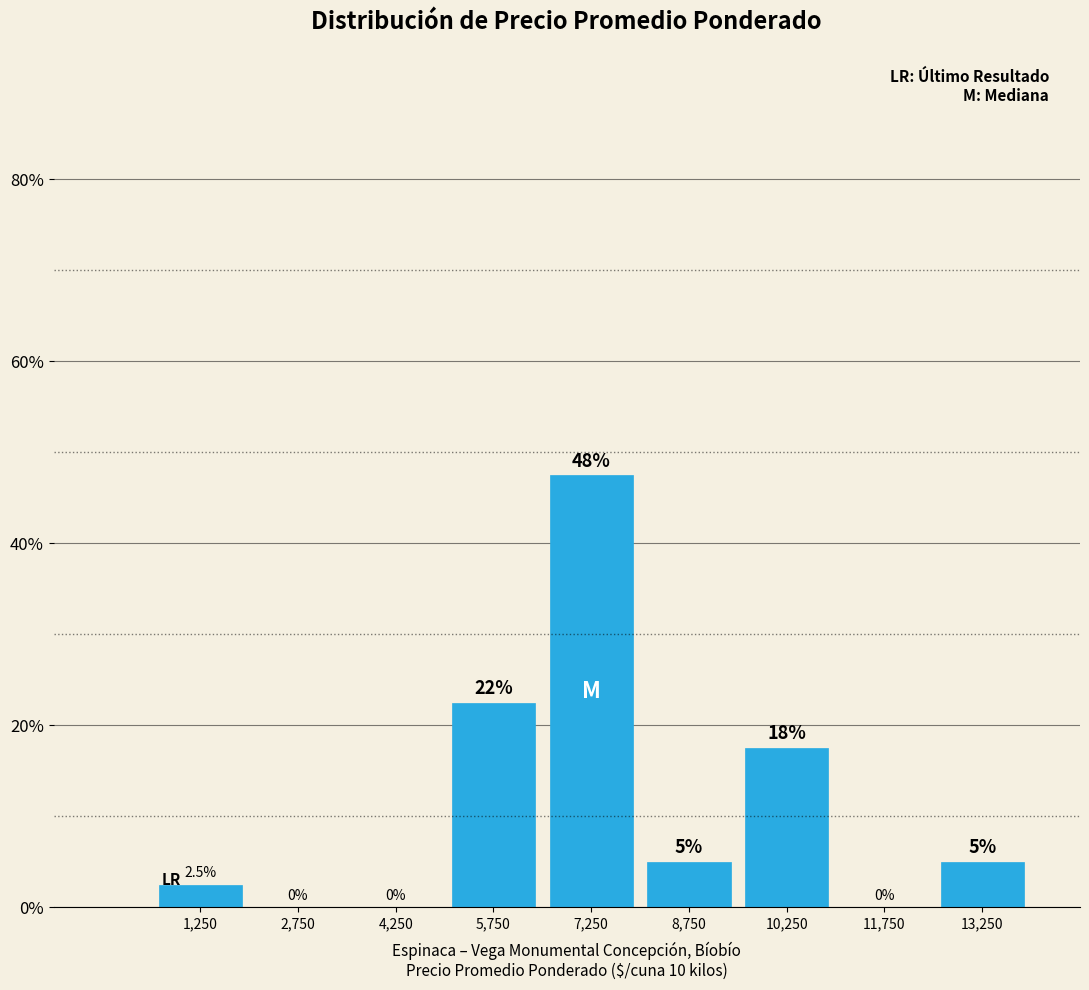

Which range on the x-axis has the tallest bar?

6500 to 8000